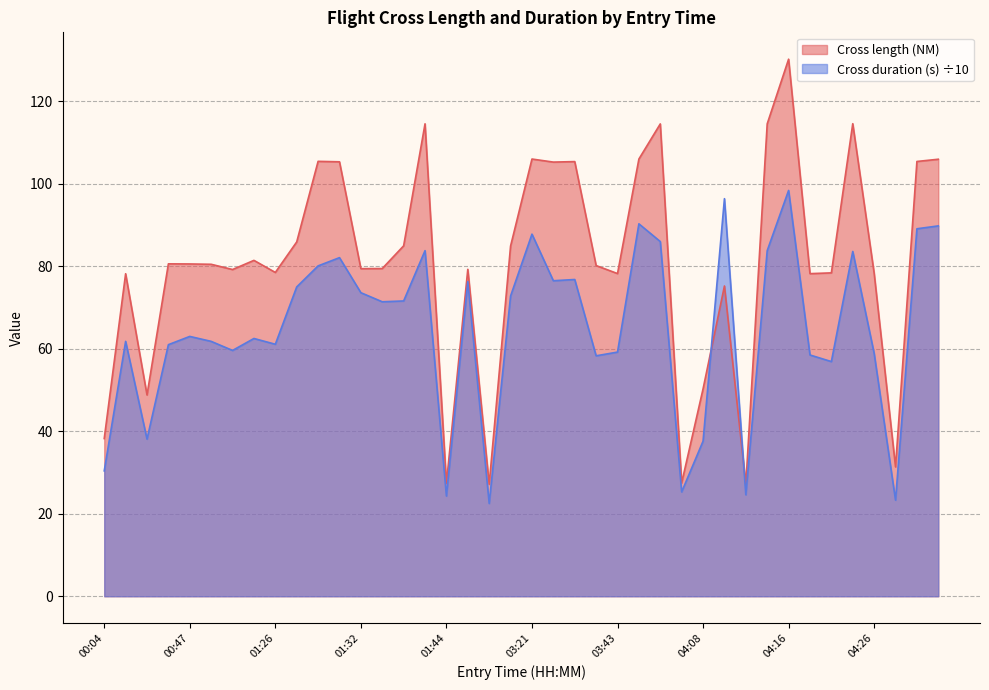

List the series in order of their peak value, lowest first.

Cross duration (s) ÷10, Cross length (NM)